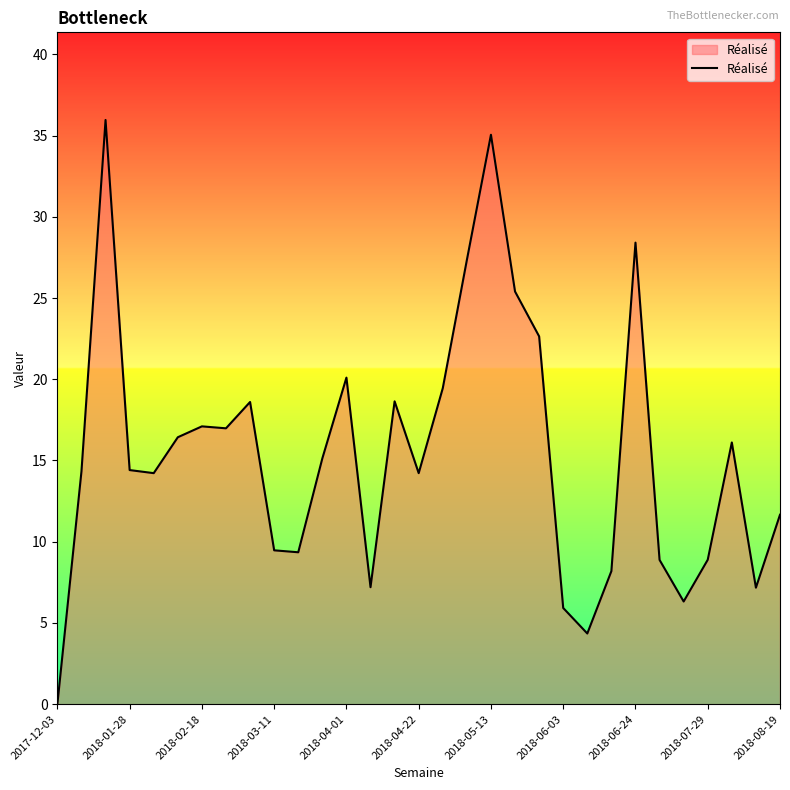

What is the difference between the maximum and minimum values?

36.0